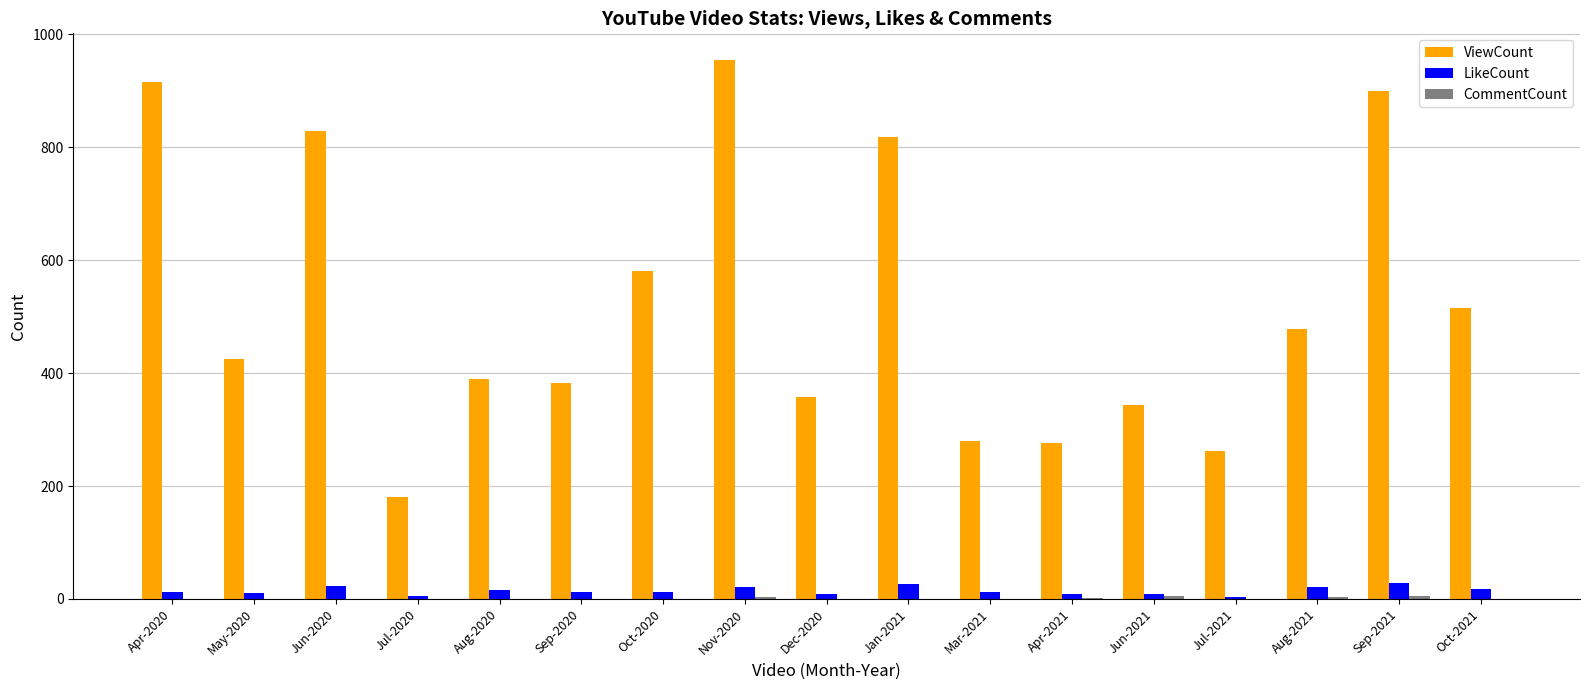

What is the difference between the ViewCount values at Dec-2020 and Mar-2021?

77